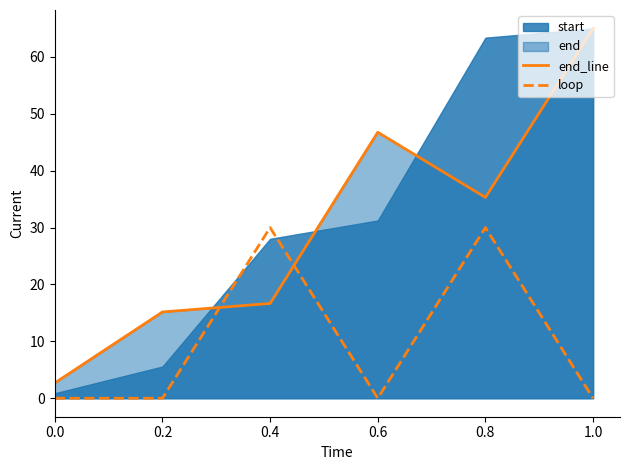

Is it true that loop equals 20.6 at 0.0?

False